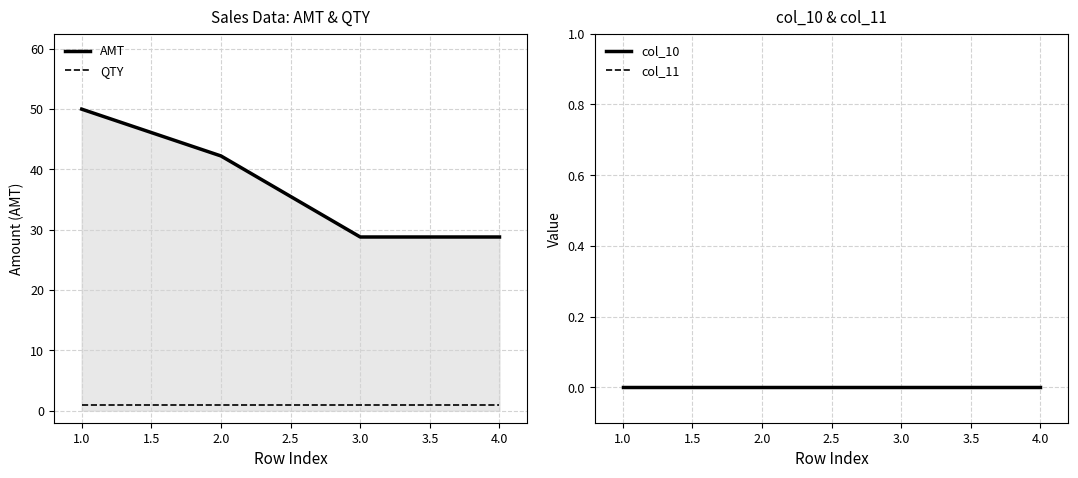

Is the value of AMT at 4.0 greater than the value of QTY at 1.0?

Yes